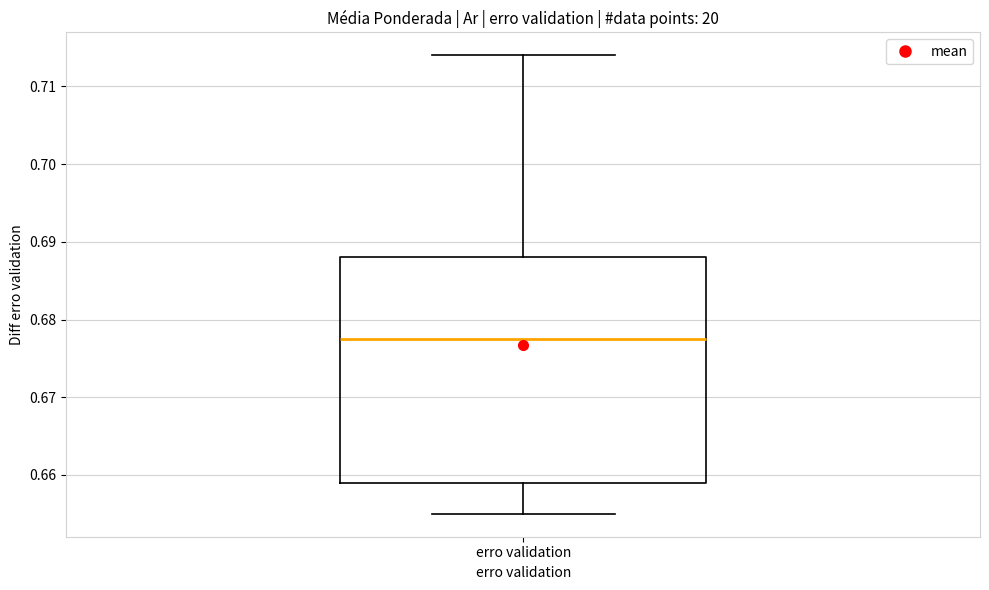

Where is the lower edge of the box for erro validation on the y-axis? The values are not printed on the chart, so give them approximately, as read against the axis.

0.659